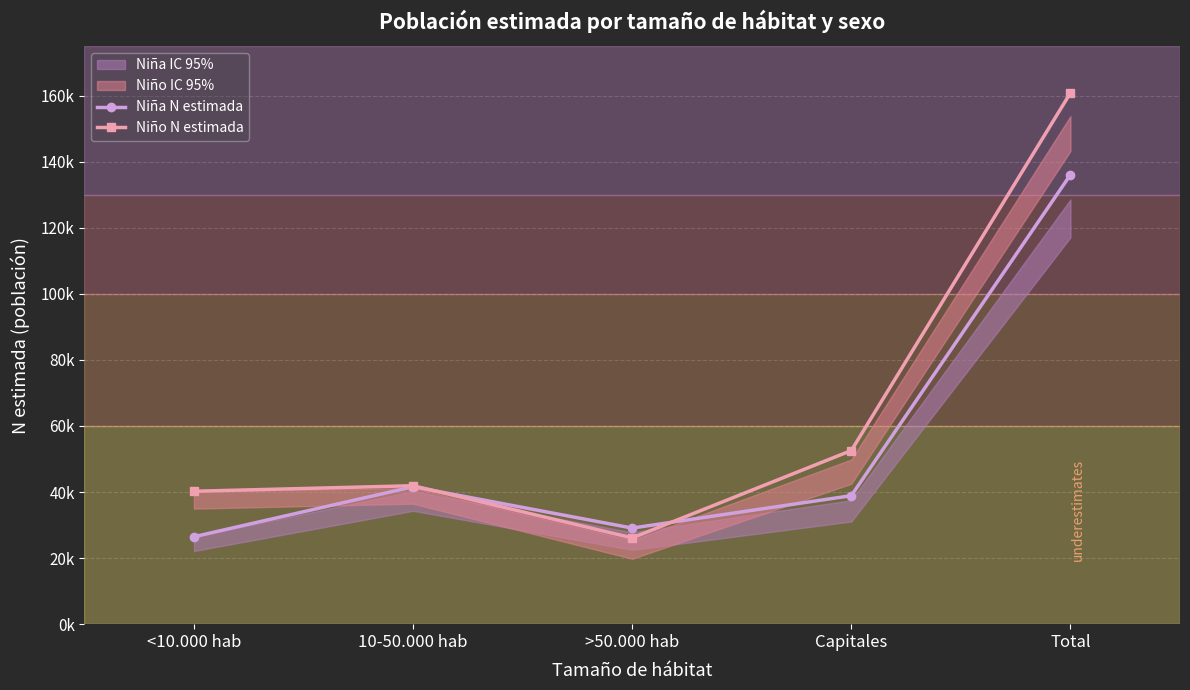

What is the value of the Niño N estimada point at the 5th from the left?

160795